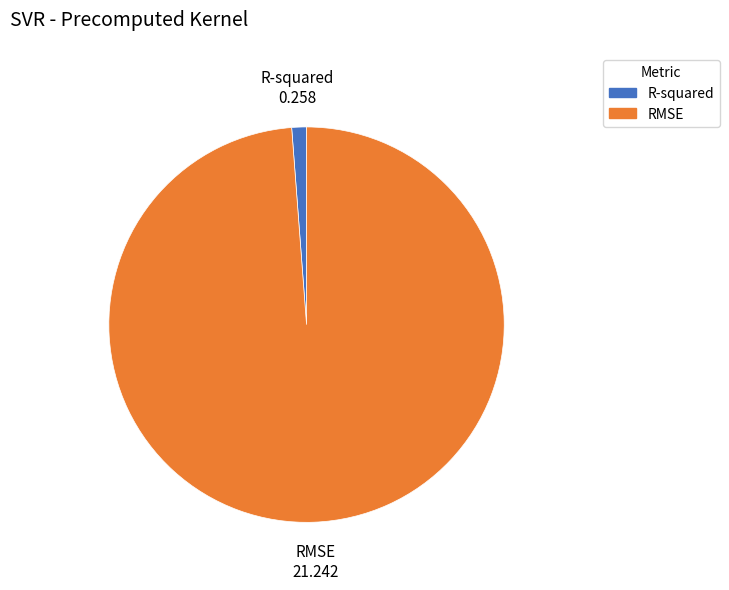

The R-squared slice represents 13% of the pie. True or false?

False